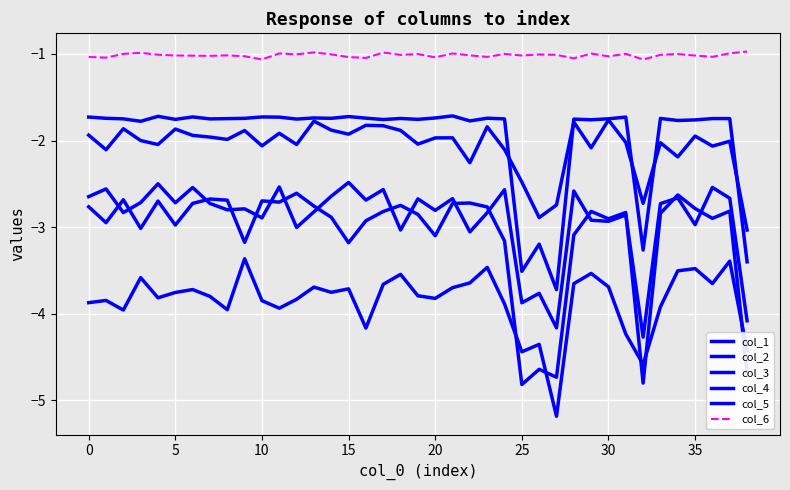

What is the greatest value displayed?

-1.0